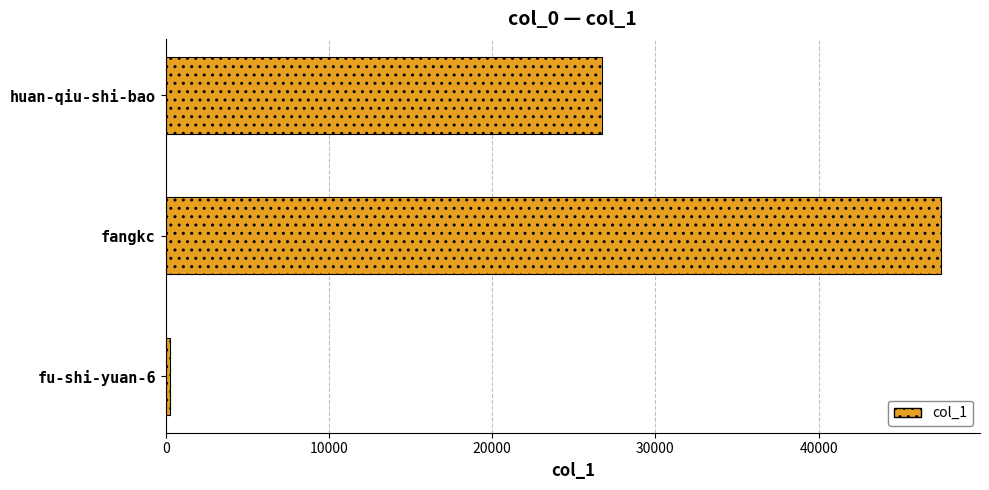

Which has a higher value, fangkc or huan-qiu-shi-bao?

fangkc